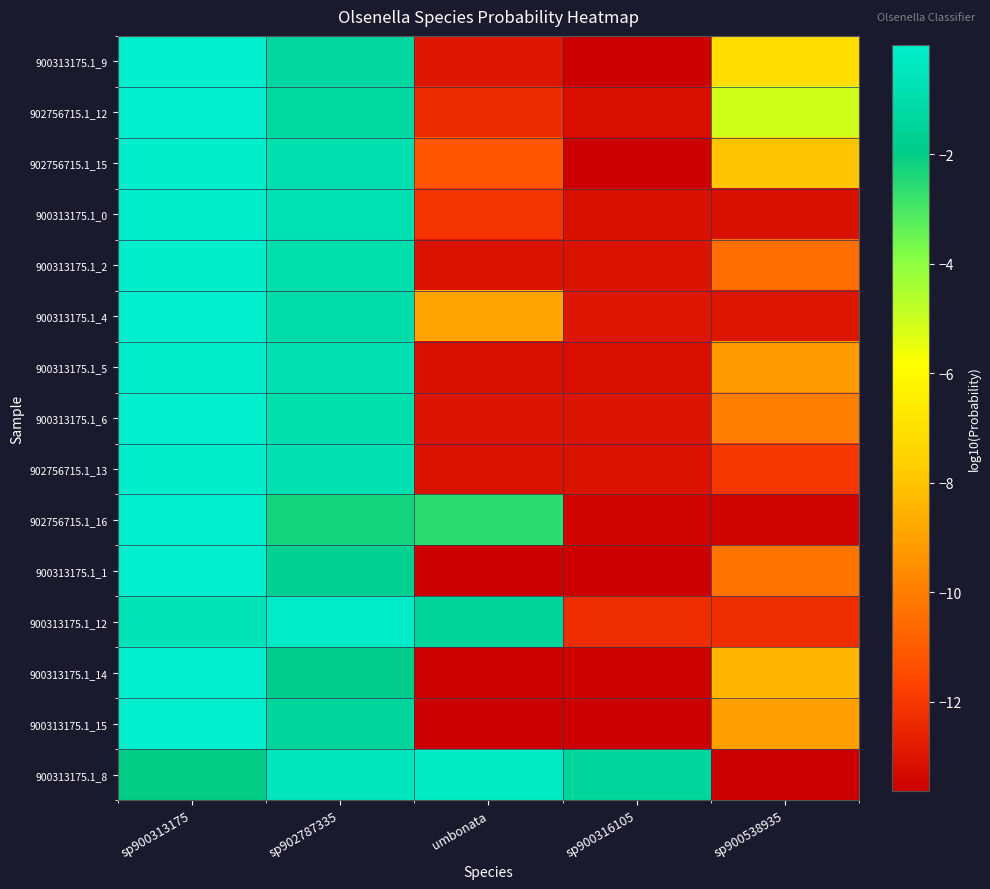

What is the smallest value displayed?

-13.6